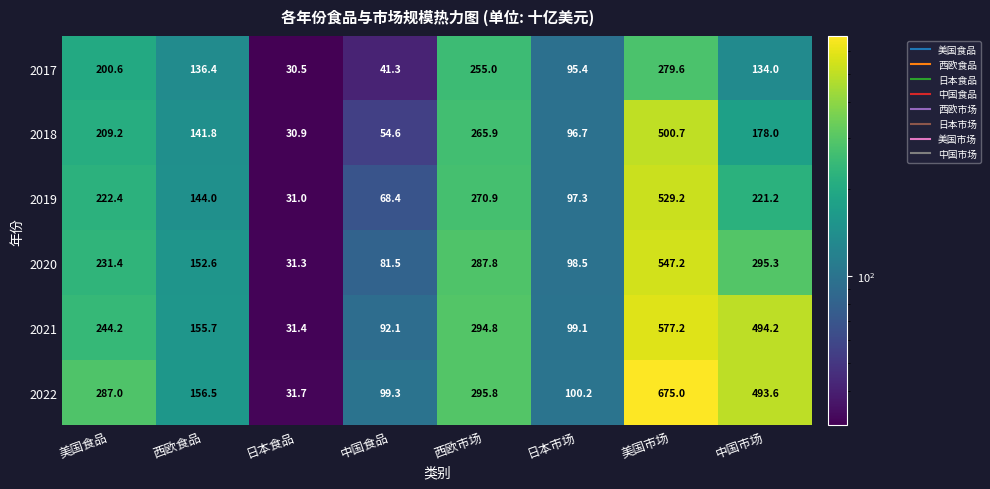

What is the sum of the 2020 values at 西欧食品 and 美国食品?

384.0